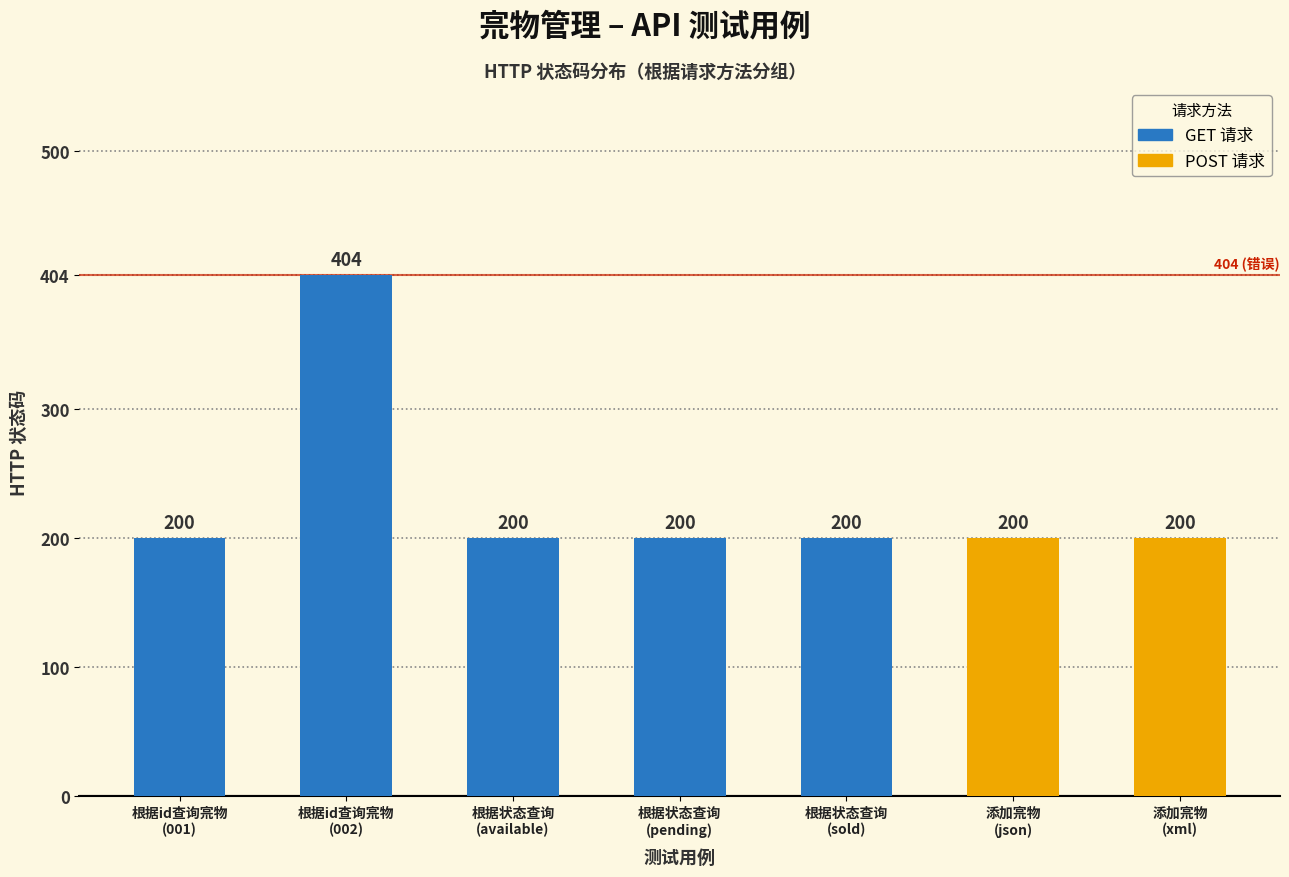

What is the difference between the maximum and second lowest values?

204